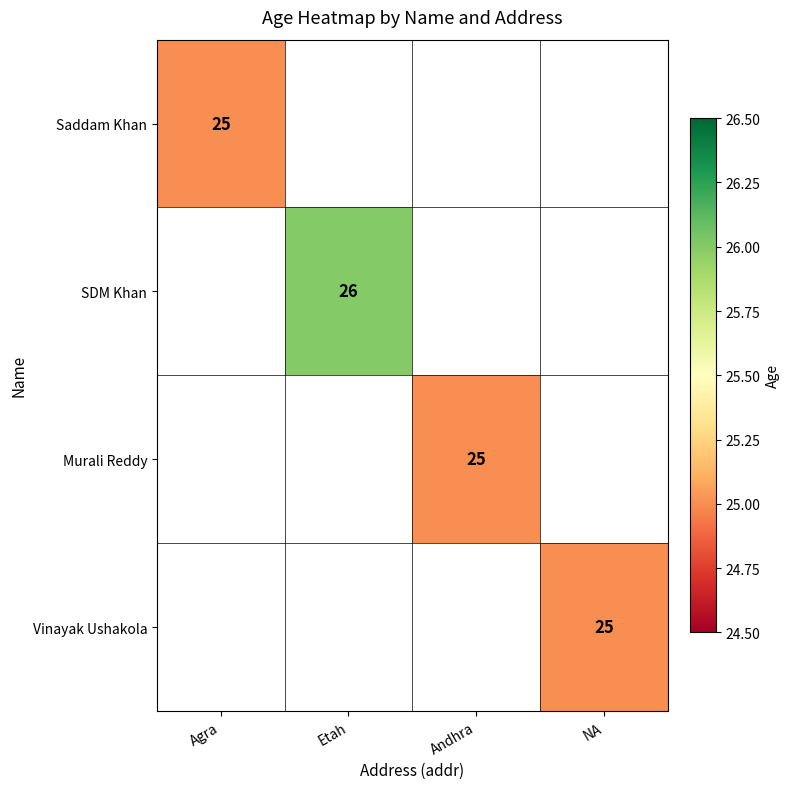

The Saddam Khan series shows 39.0 at Agra. True or false?

False